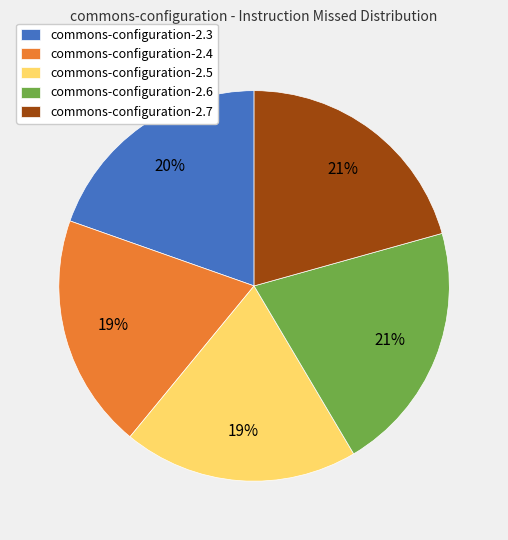

Is there any slice that represents more than half of the pie?

No